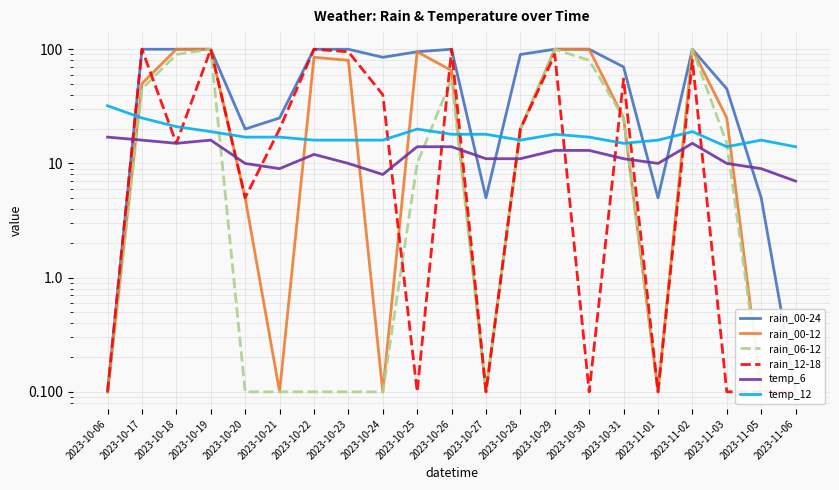

Which series has the largest total across all categories?

rain_00-24